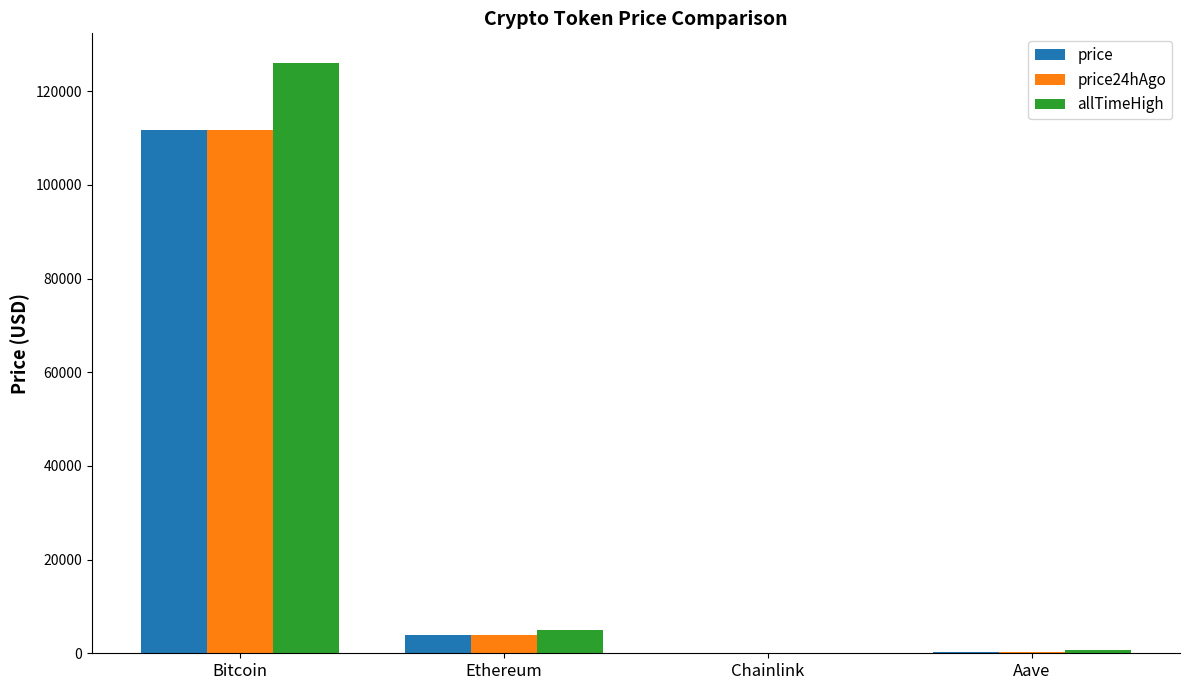

Which series changed the most between Bitcoin and Aave?

allTimeHigh